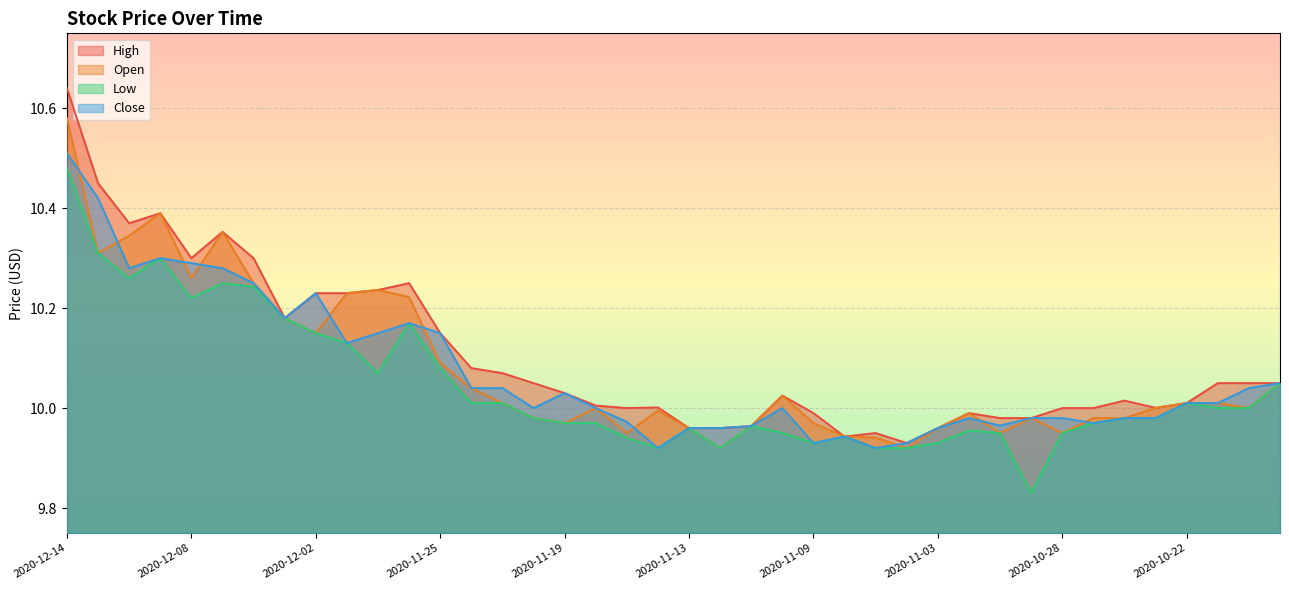

What is the value of the Low point at the 39th from the left?

10.0